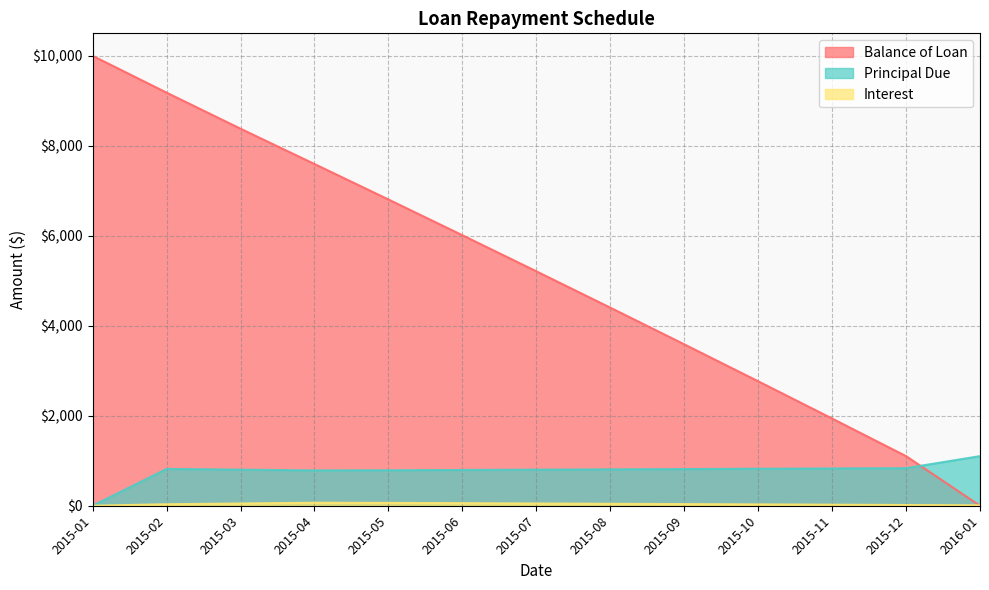

True or false: Interest has a value of 91.9 at 2015-06.

False